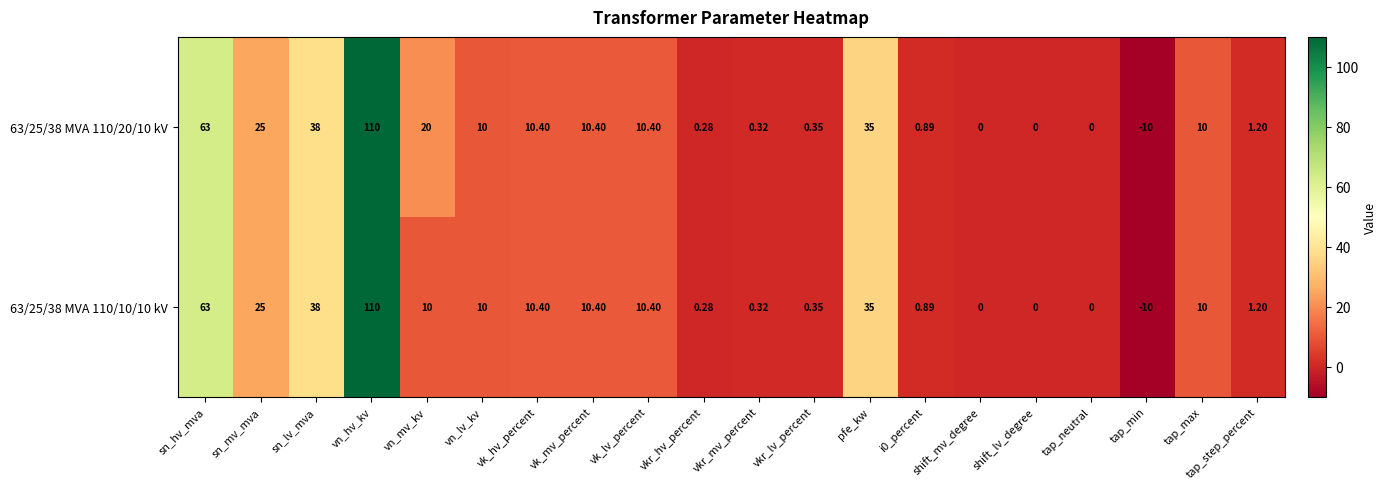

At which category is the sum across all series the highest?

vn_hv_kv